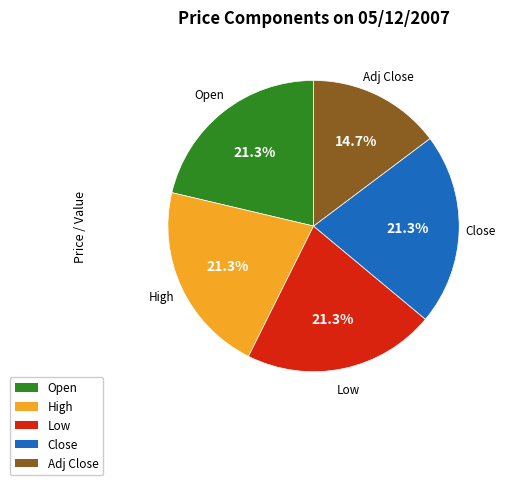

Approximately how many times larger is the value at Low compared to High?

1.0